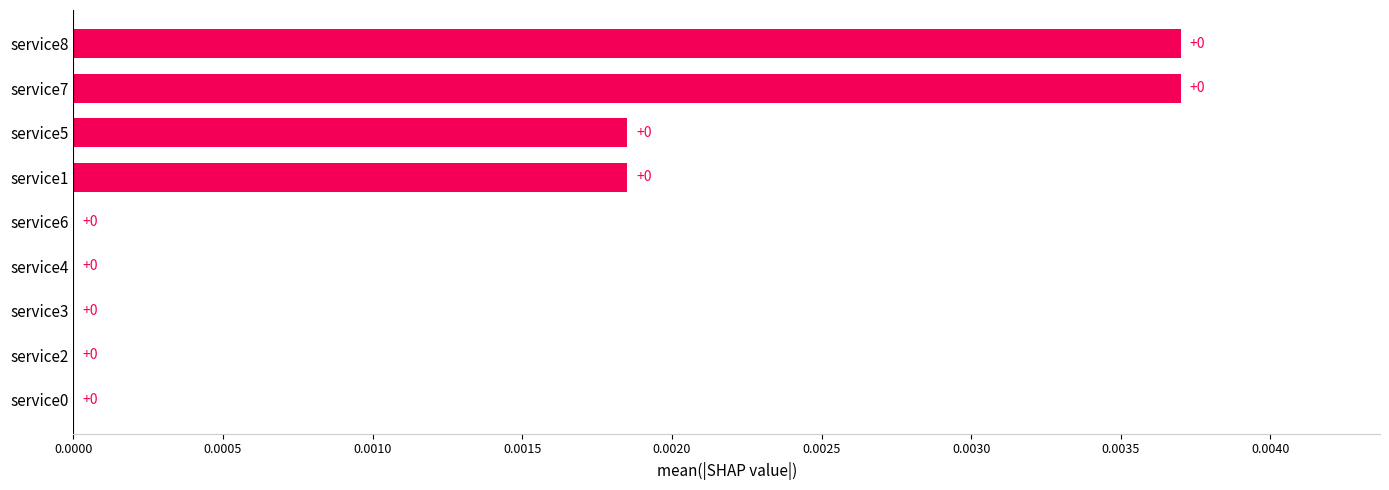

How many values are between 0 and 1?

9